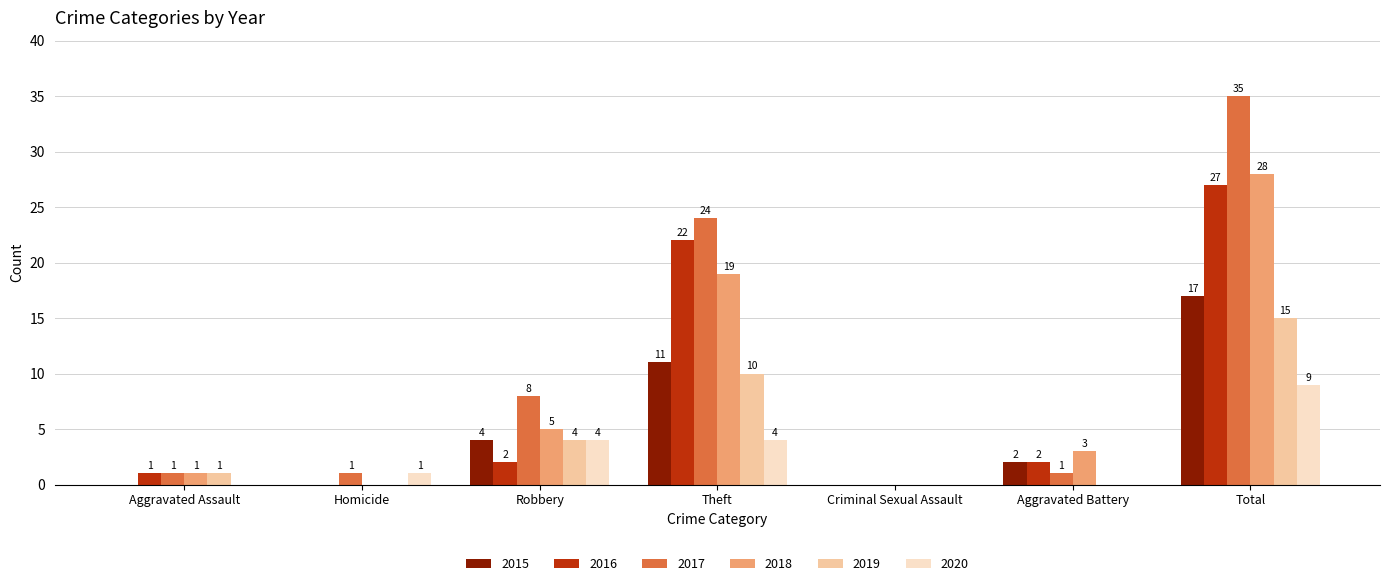

At which label does 2018 first exceed 3?

Robbery